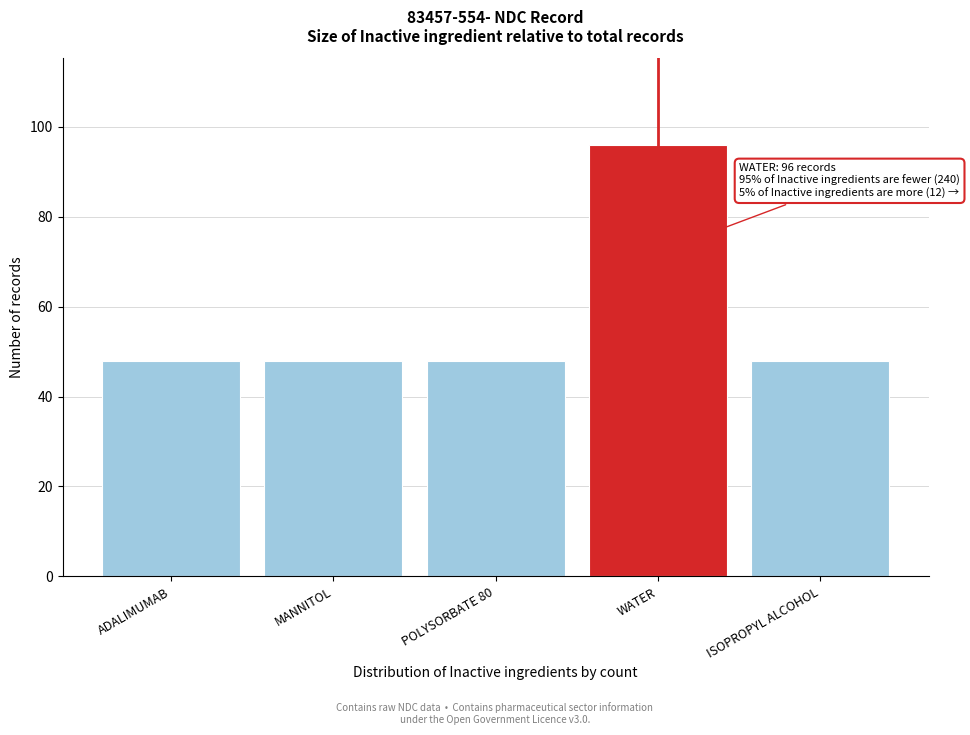

Reading left to right, extract all data points from this chart.

ADALIMUMAB=48	MANNITOL=48	POLYSORBATE 80=48	WATER=96	ISOPROPYL ALCOHOL=48